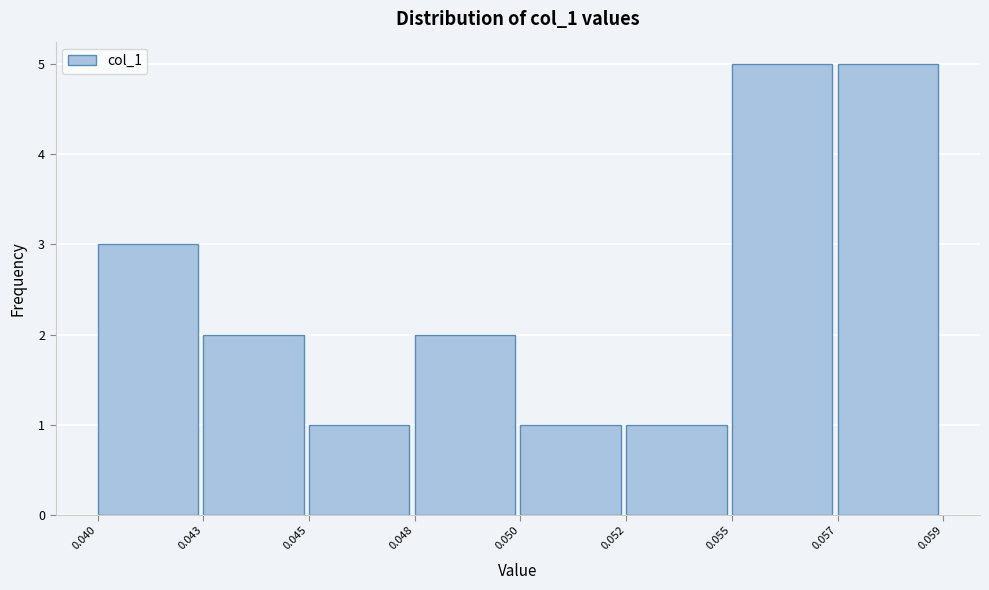

Reading left to right, what are all the values shown in this chart?

3	2	1	2	1	1	5	5